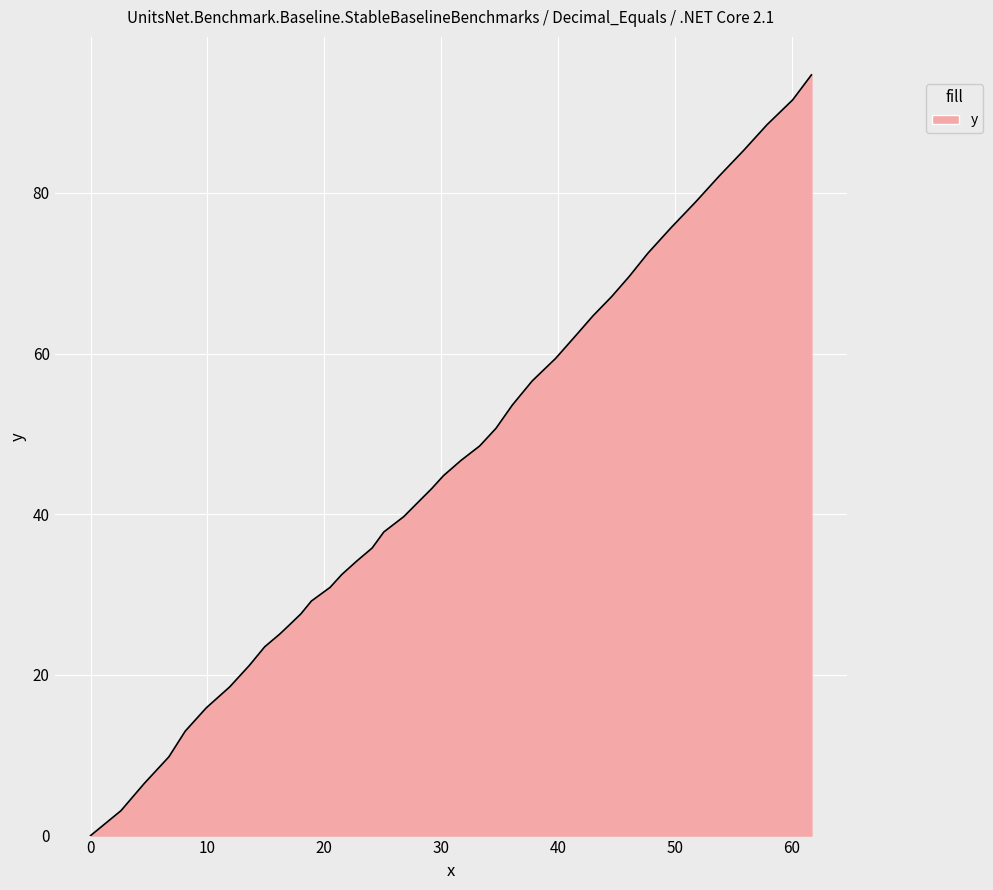

What is the difference between the maximum and minimum values?

94.7